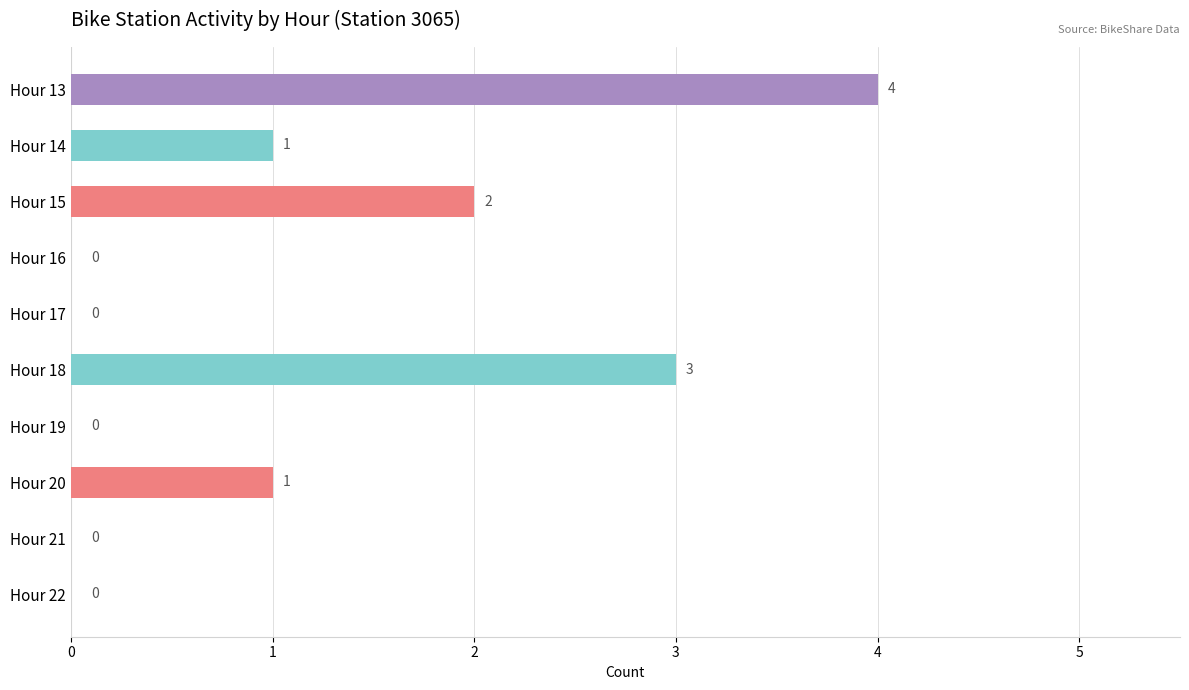

What is the average value?

1